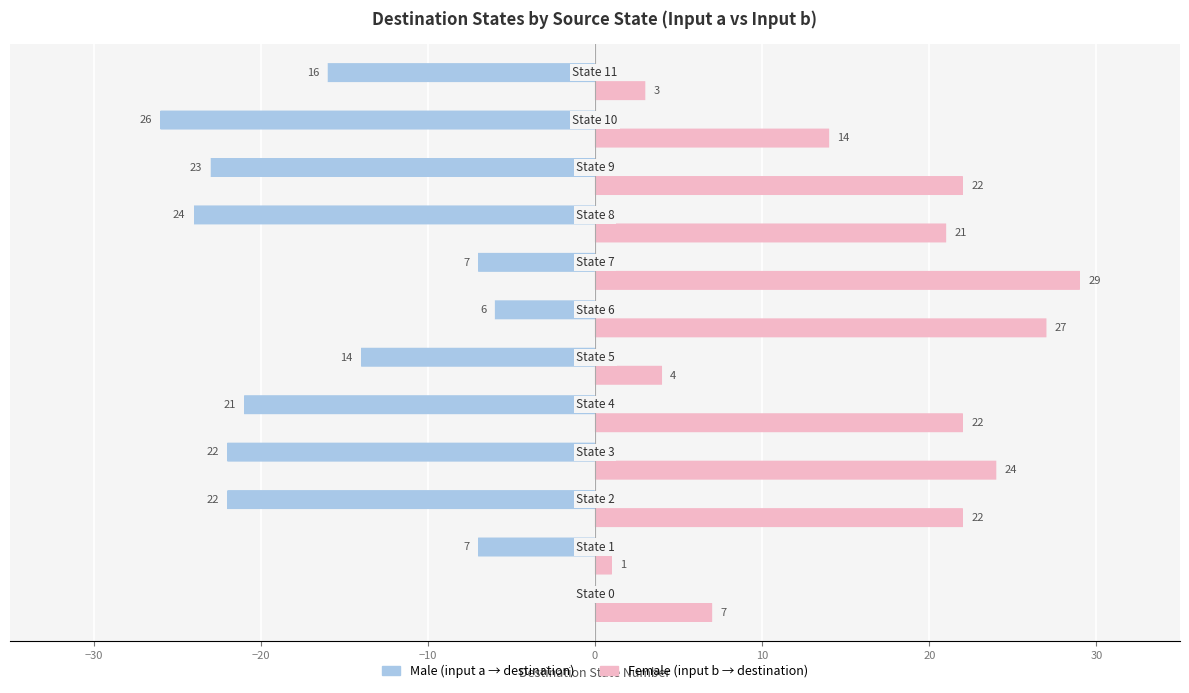

What is the maximum value shown in the chart?

29